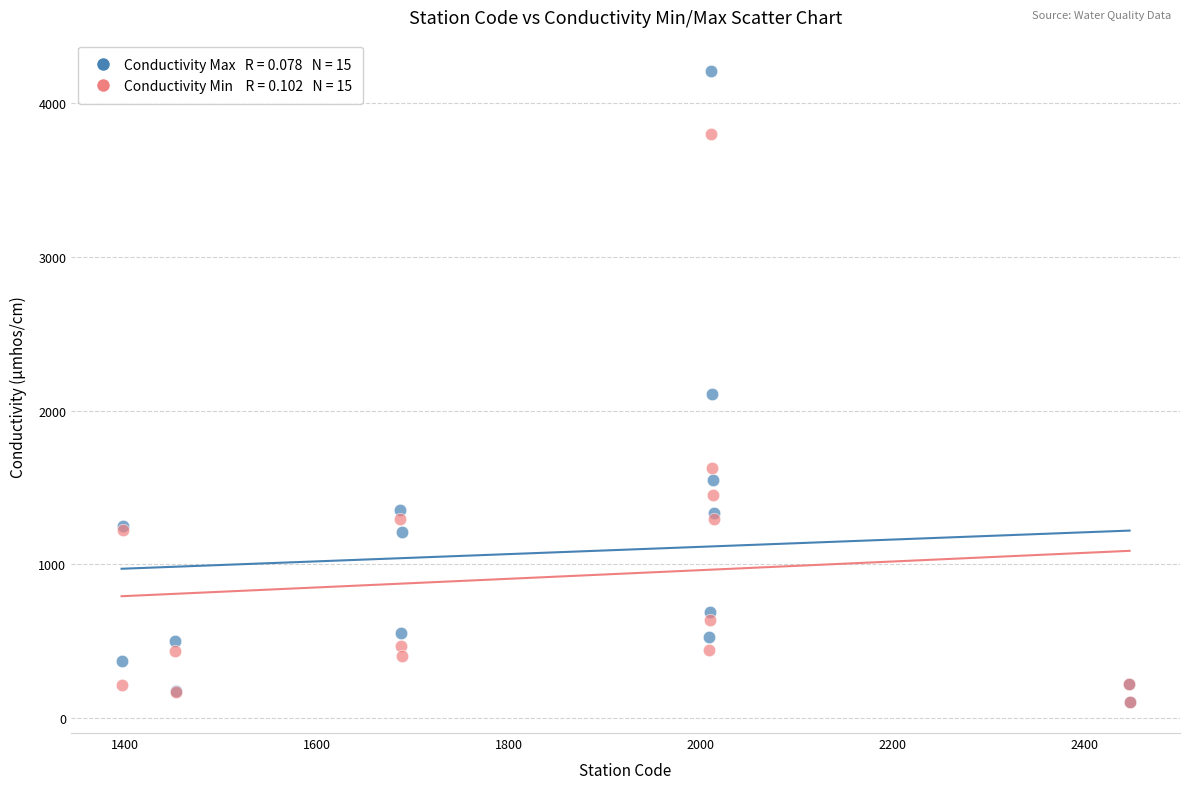

Across all series, what Y value is closest to 2157?

2110